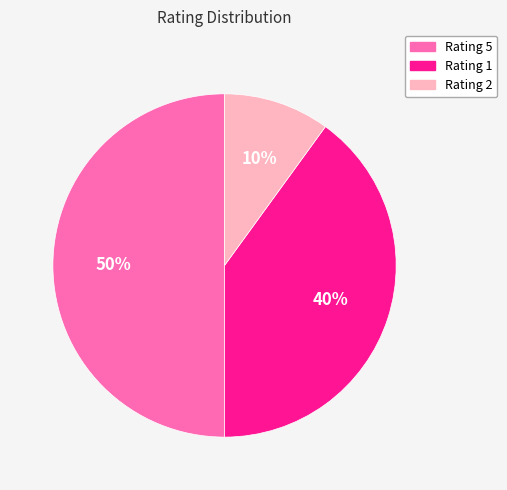

Do Rating 5 and Rating 2 together represent more than half of the pie?

Yes